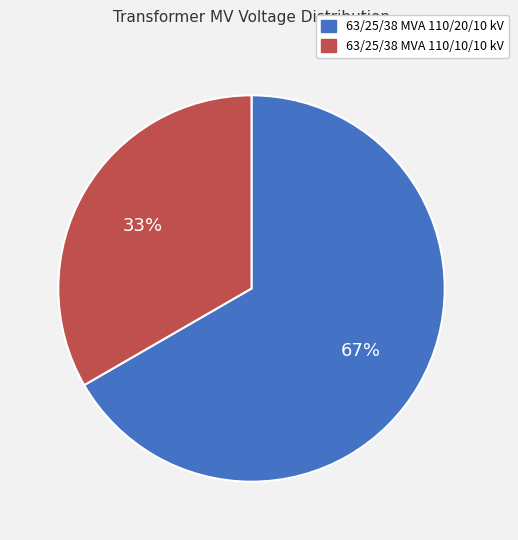

What is the majority slice?

63/25/38 MVA 110/20/10 kV